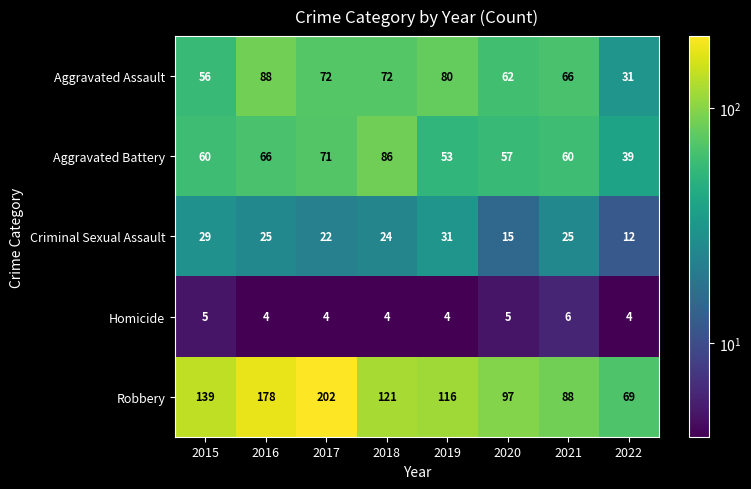

Is the value of Aggravated Assault at 2021 greater than the value of Homicide at 2020?

Yes